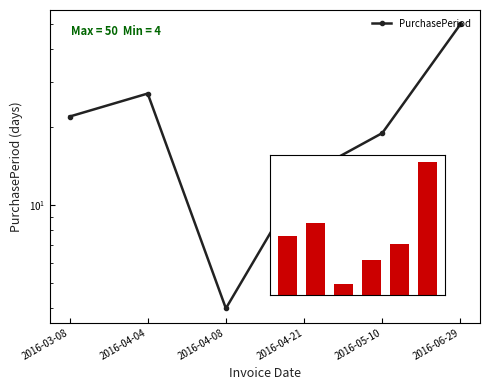

Rank the categories by value from highest to lowest.

2016-06-29, 2016-04-04, 2016-03-08, 2016-05-10, 2016-04-21, 2016-04-08